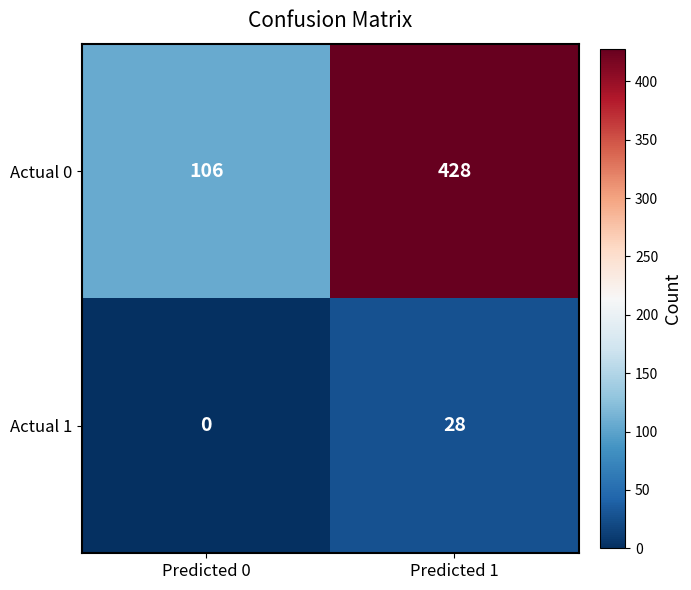

What is the difference between the maximum and minimum values in the Actual 1 series?

28